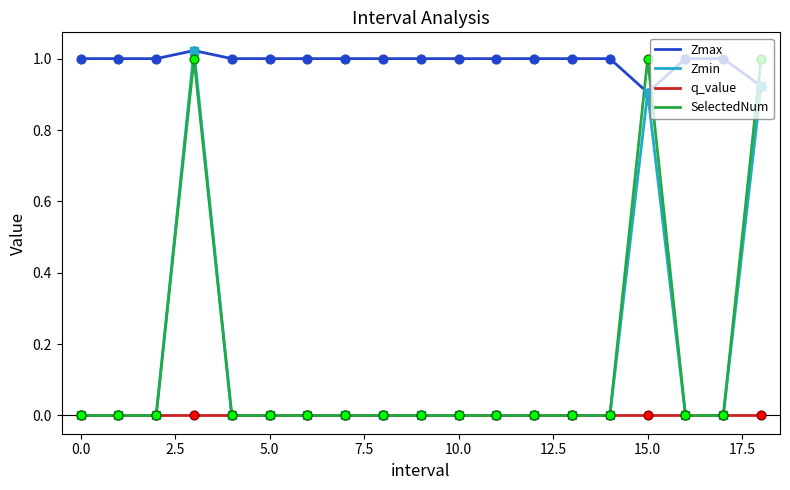

At how many categories does at least one series exceed 0?

19